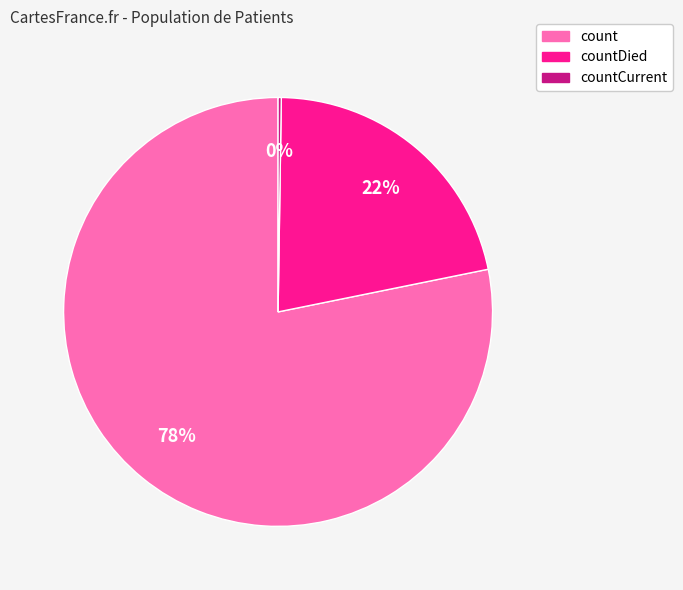

To the nearest percent, what is the average slice percentage?

33%